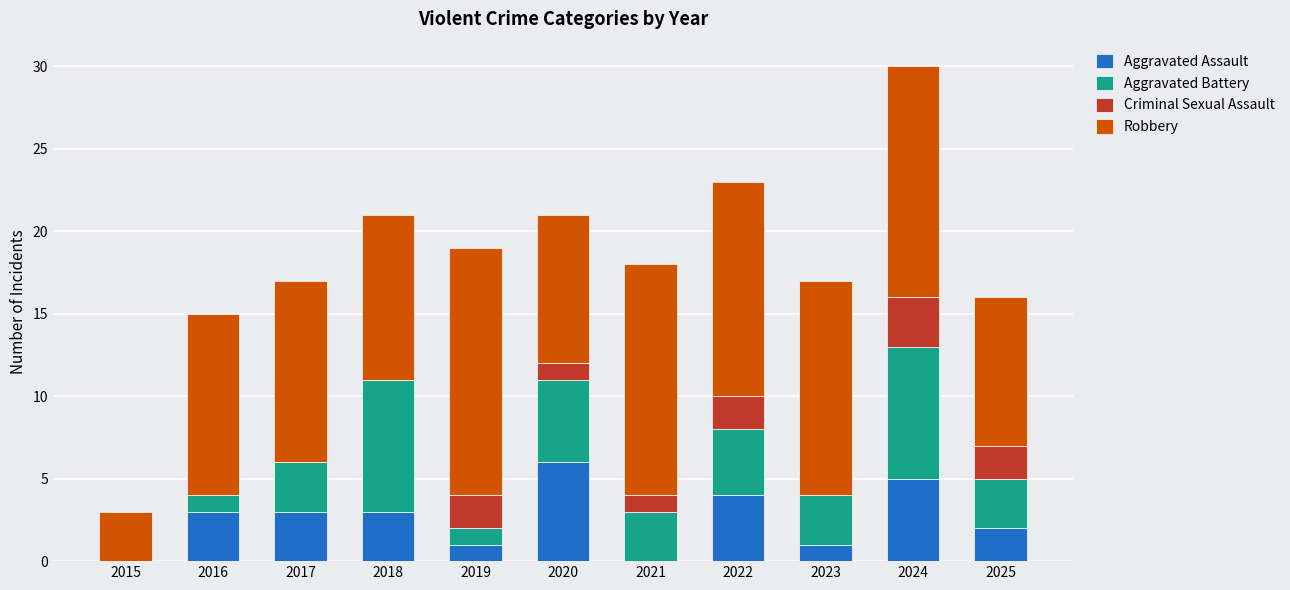

At which label does Aggravated Assault reach its peak?

2020